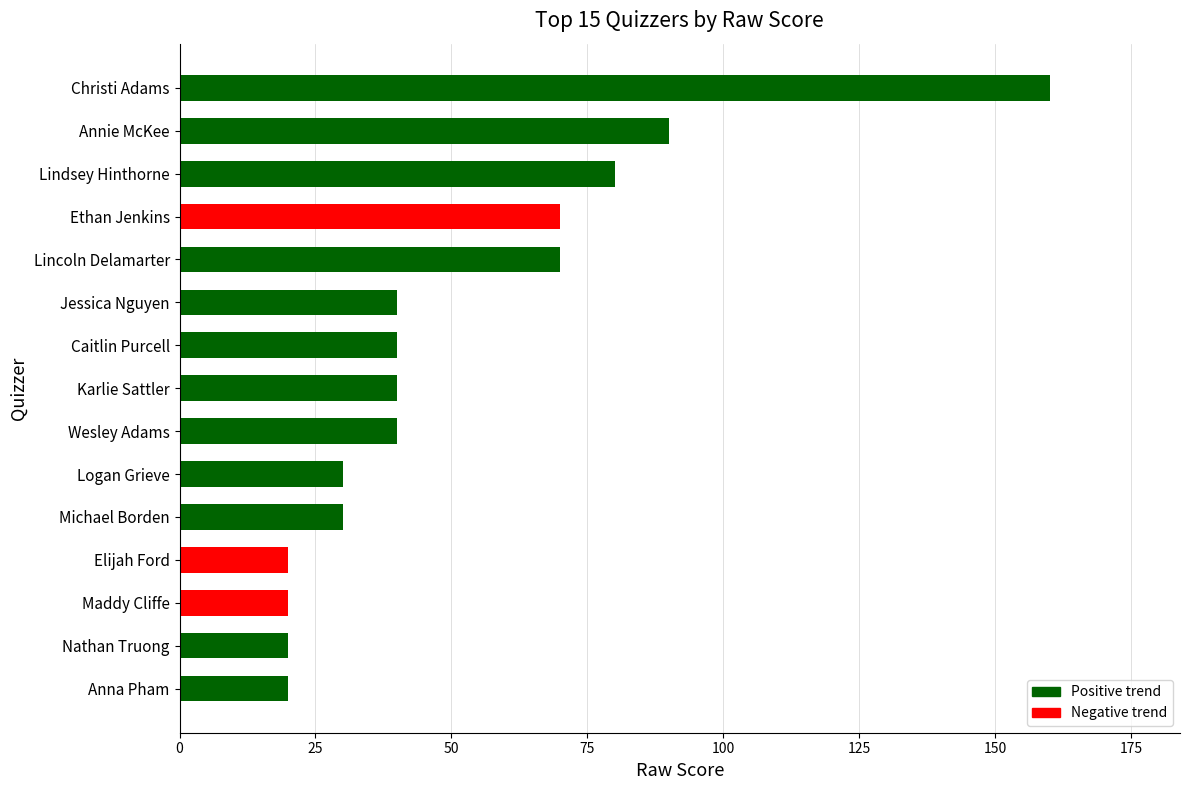

What is the greatest value displayed?

160